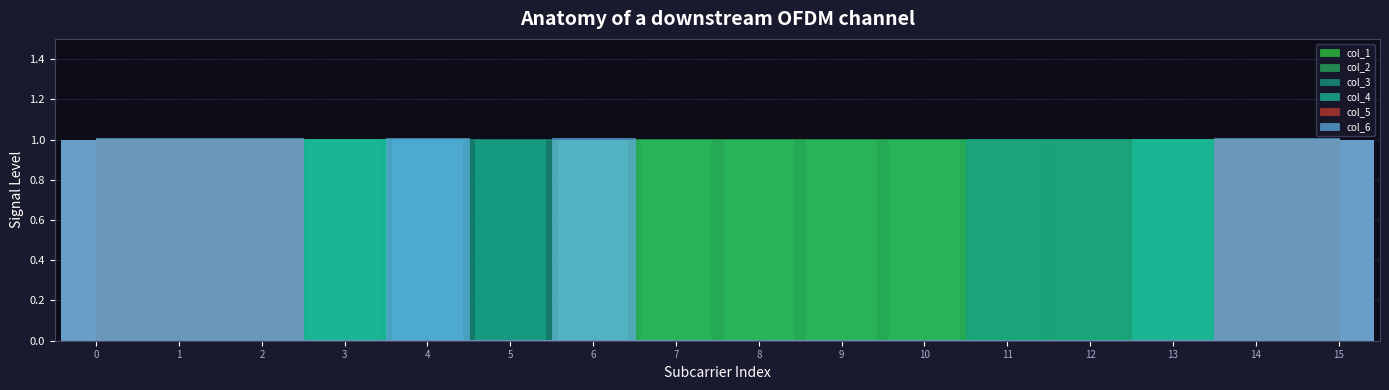

Count the number of categories in the chart.

16